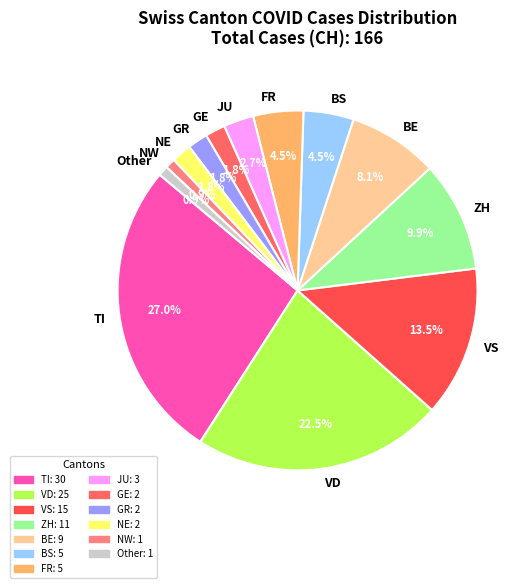

Which has a higher value, FR or TI?

TI